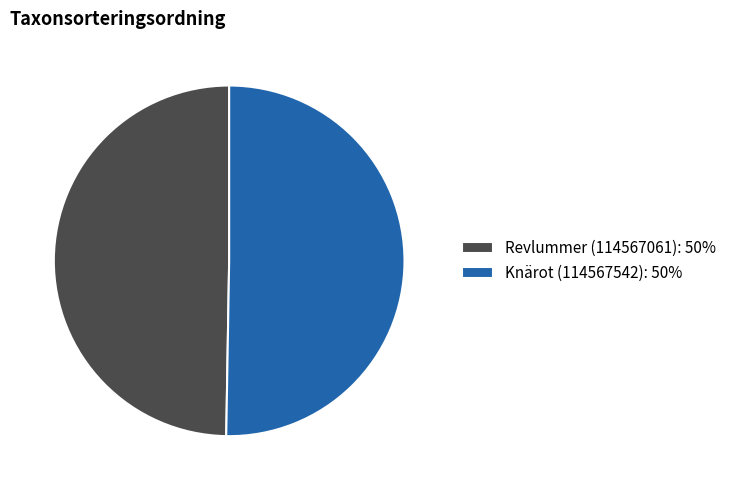

Which category has the biggest portion of the pie?

Knärot (114567542)